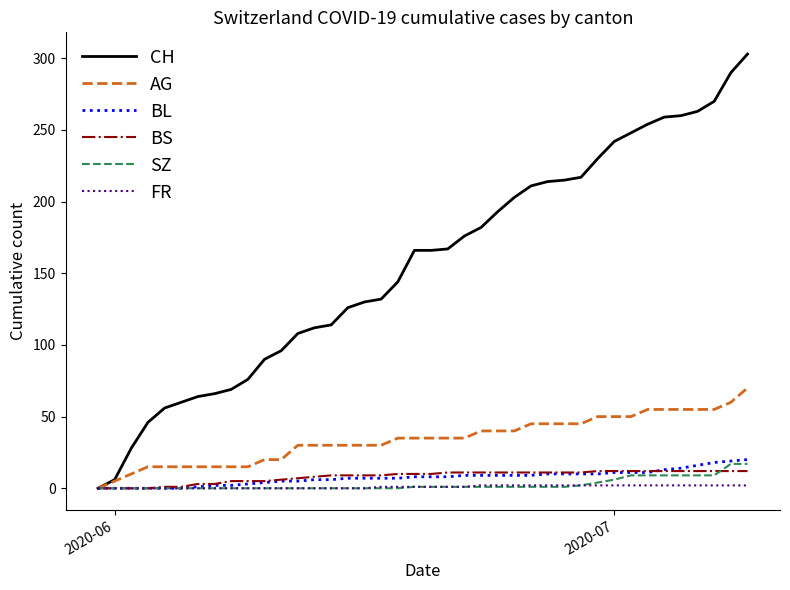

True or false: BS and BL intersect in this chart.

True